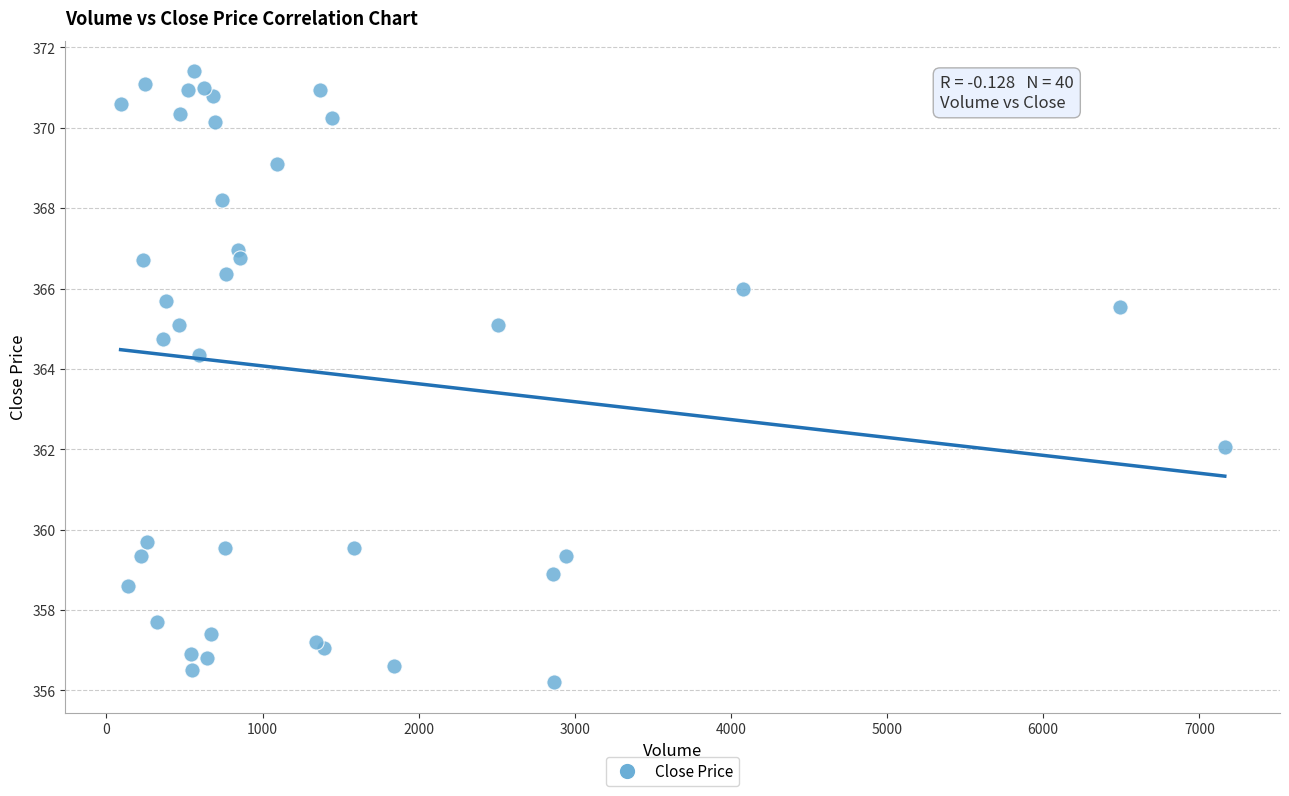

What Y value in the scatter plot is closest to 363?

362.0